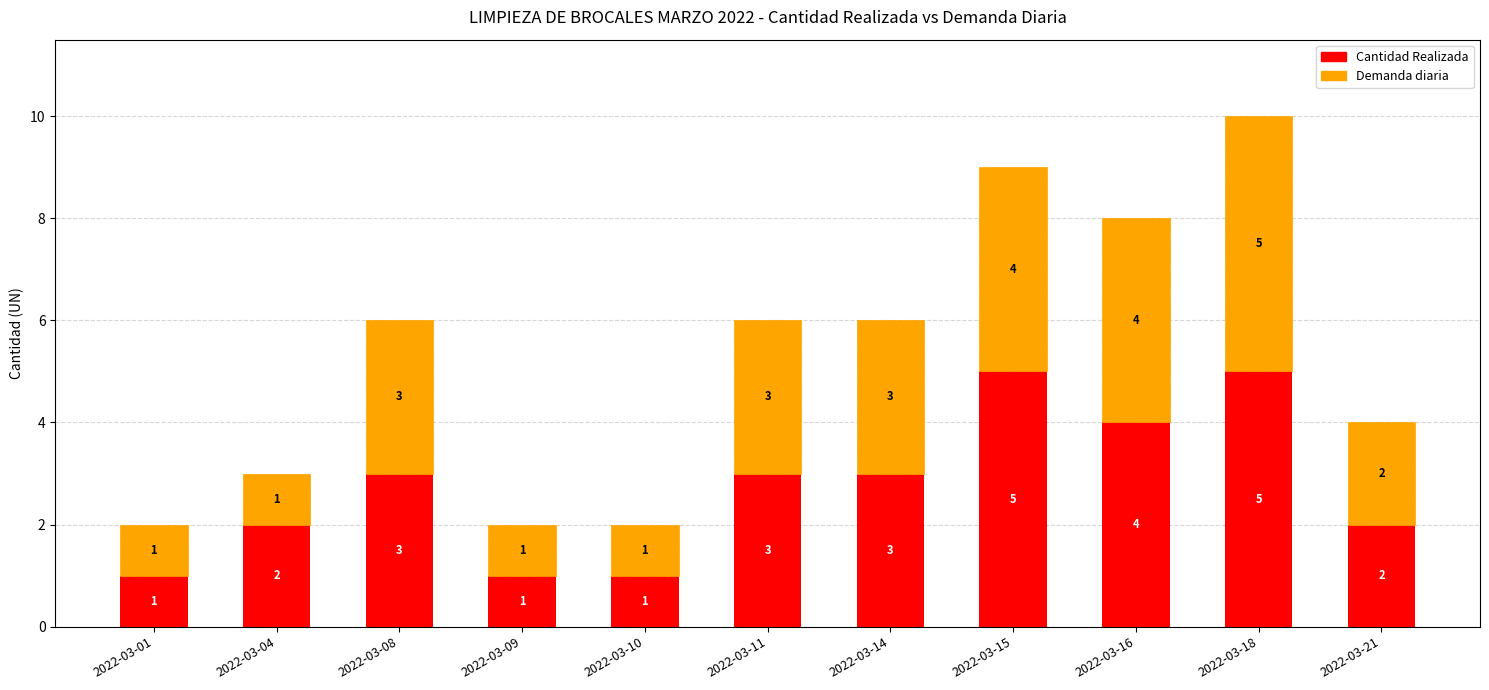

What is the maximum value for Cantidad Realizada?

5